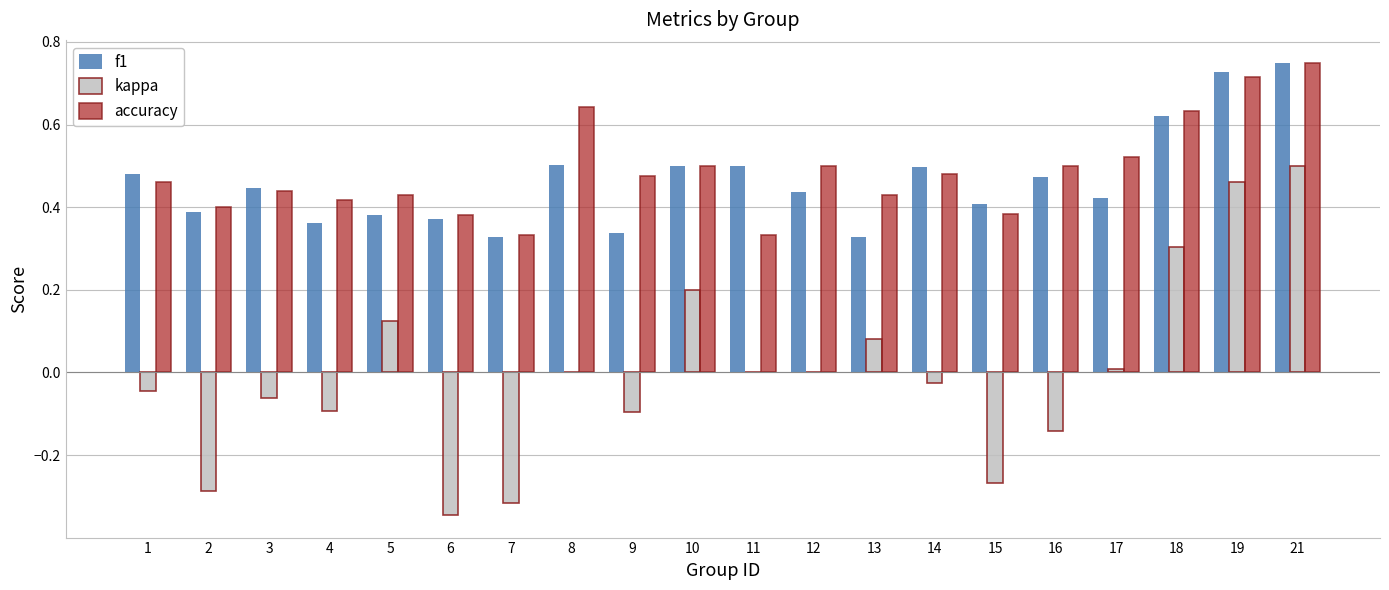

Is the value of kappa at 18 greater than the value of f1 at 18?

No